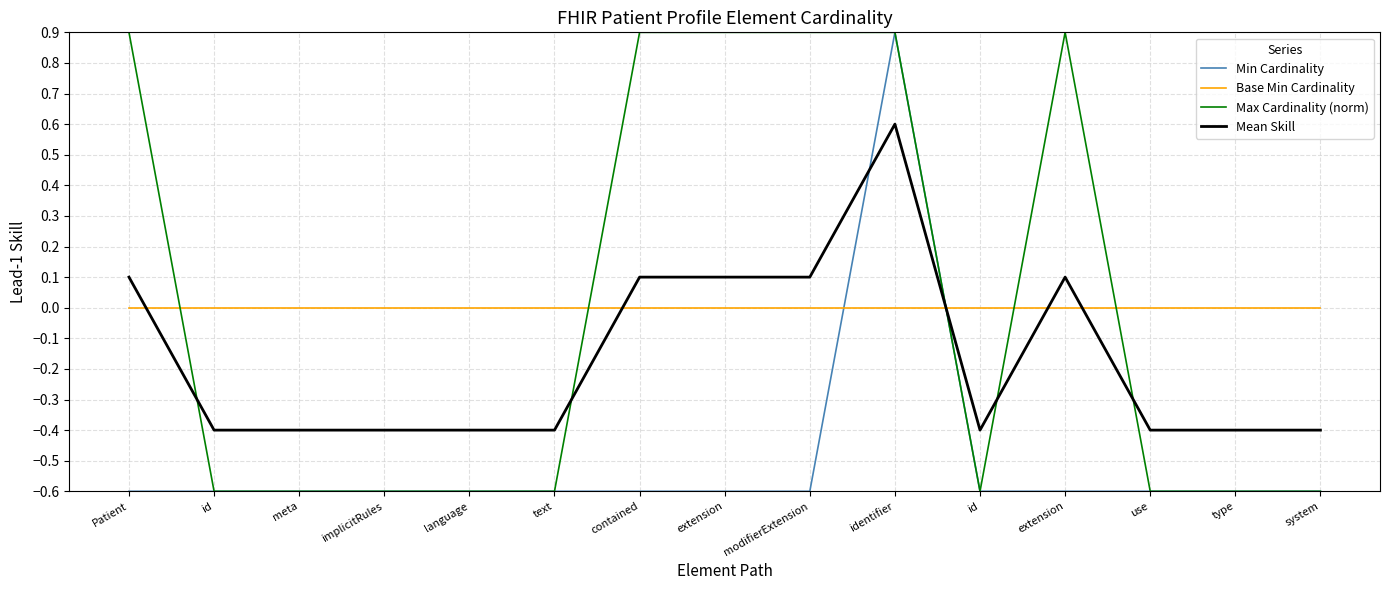

What is the total value across all series at contained?

0.4